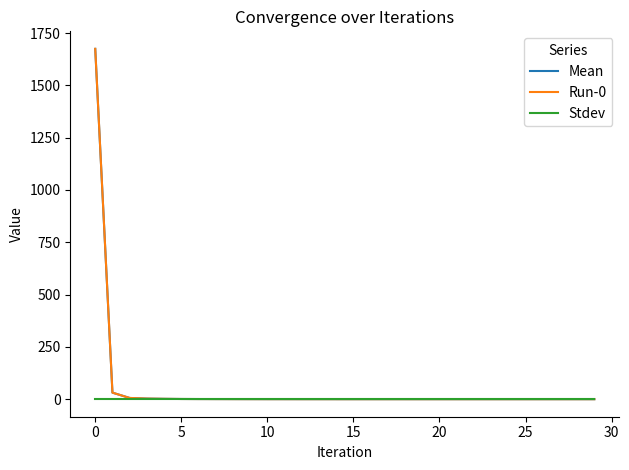

How many lines are shown in the chart?

3